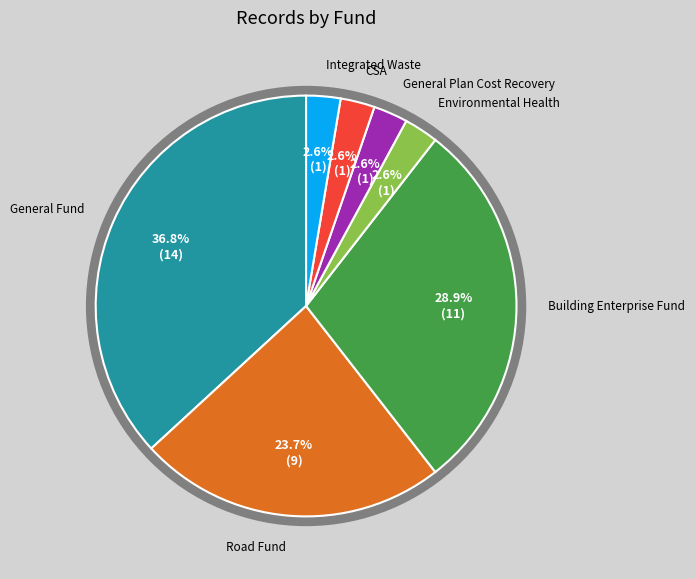

Does any single category account for the majority?

No